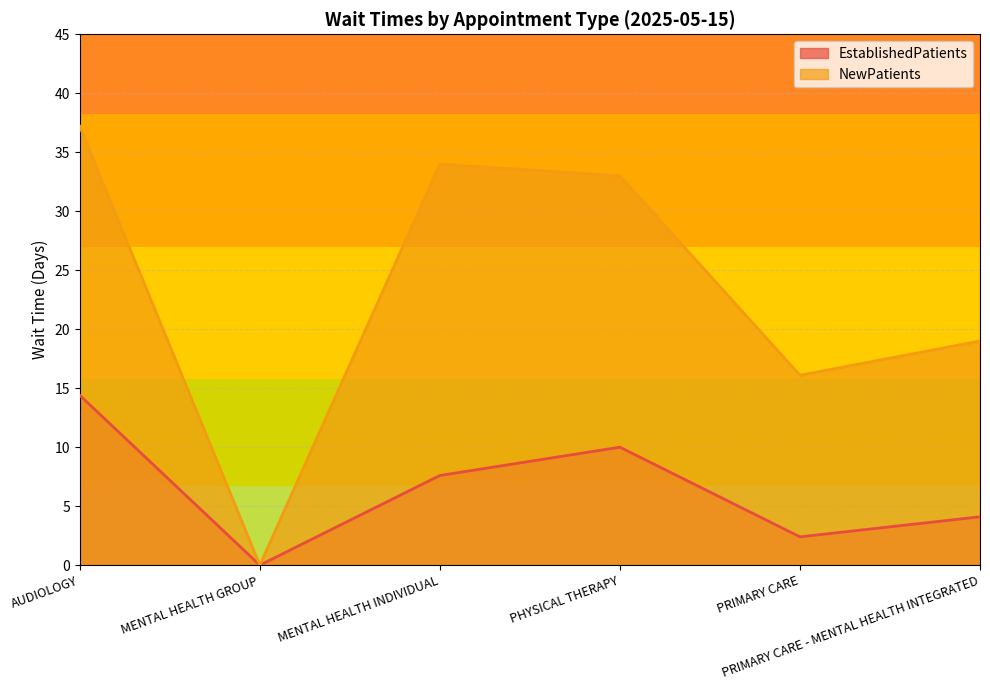

What value does the NewPatients series have at MENTAL HEALTH INDIVIDUAL?

34.0